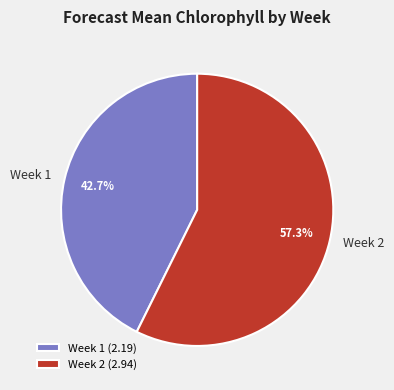

Is it true that Week 2 is 49% of the pie?

False